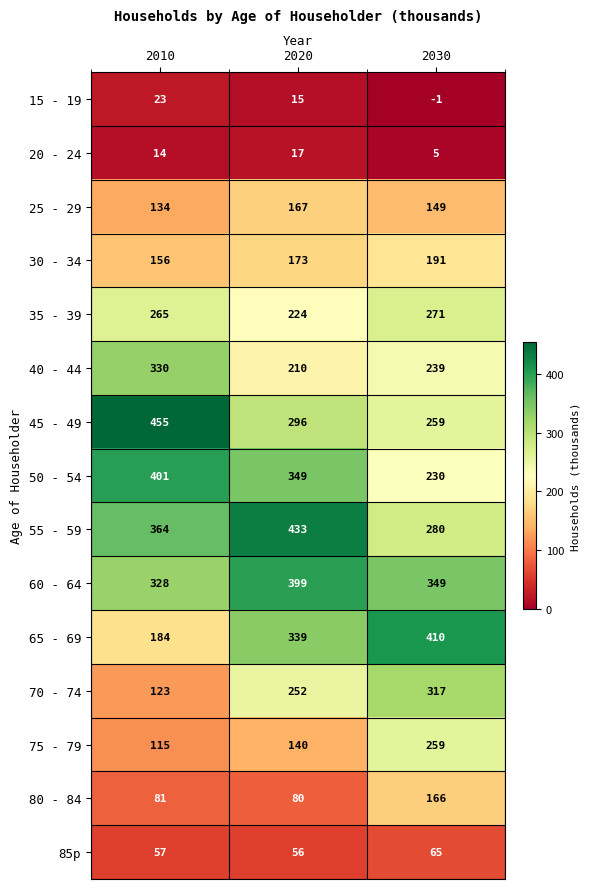

Is it true that 50 - 54 equals 401 at 2010?

True